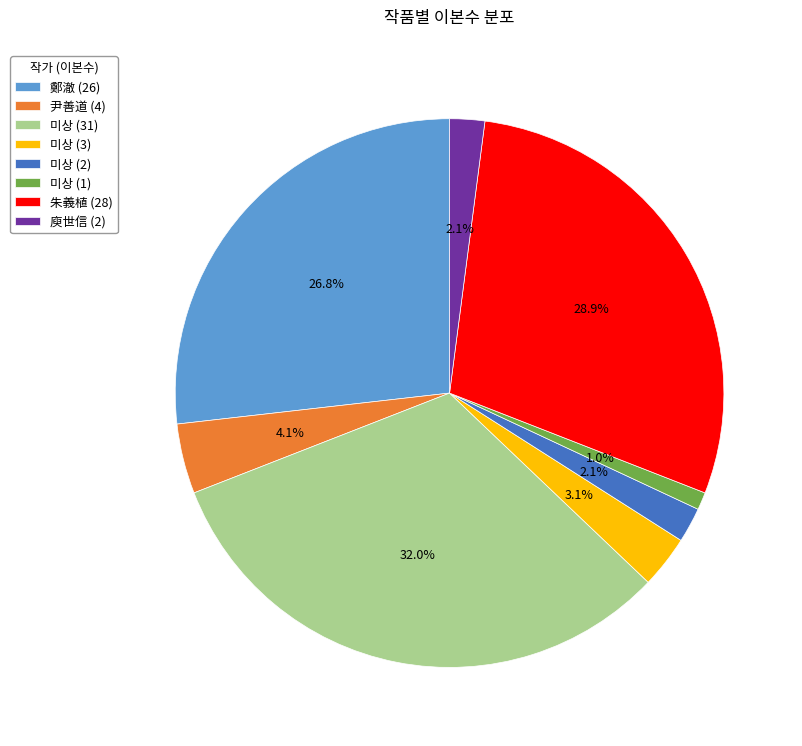

Is there any slice that represents more than half of the pie?

No